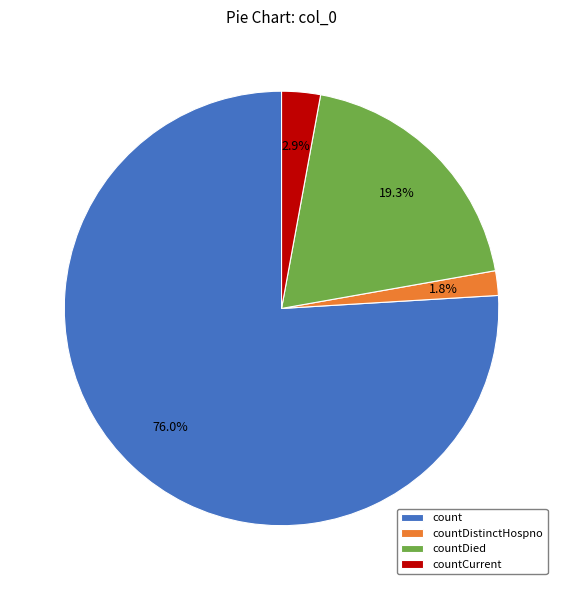

Count the number of slices in the pie.

4